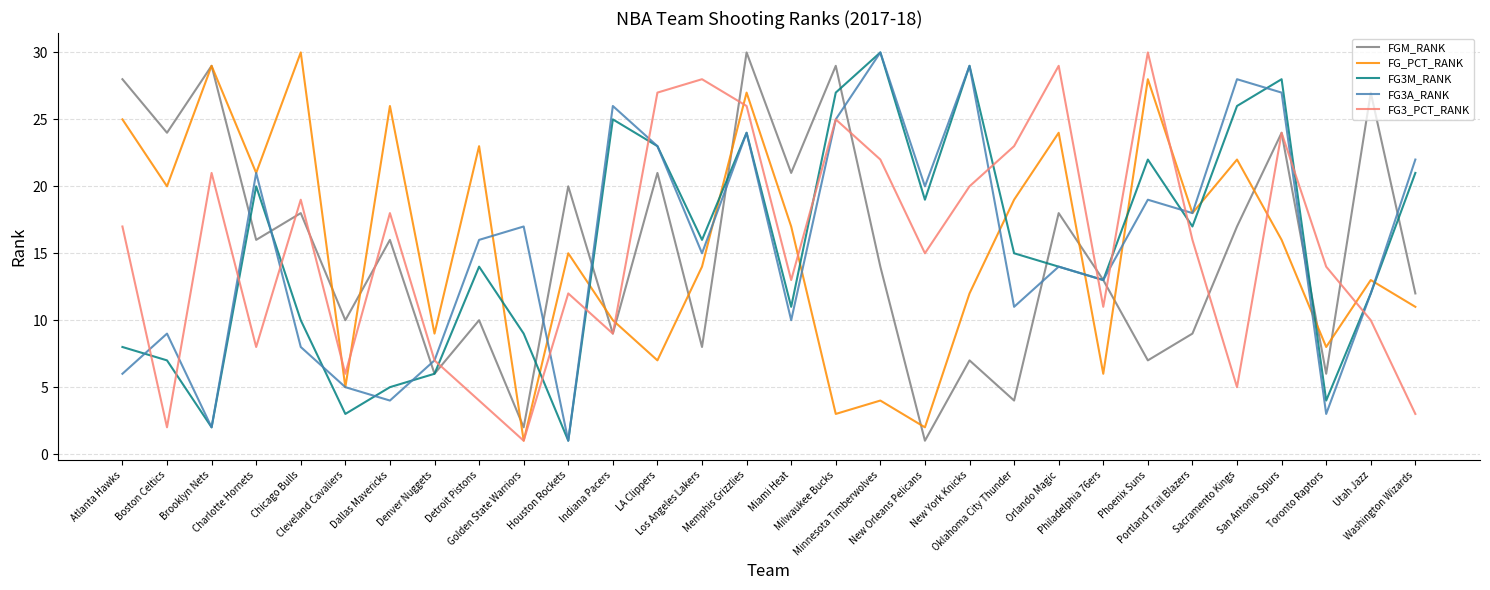

Is it true that FG_PCT_RANK equals 3 at Milwaukee Bucks?

True